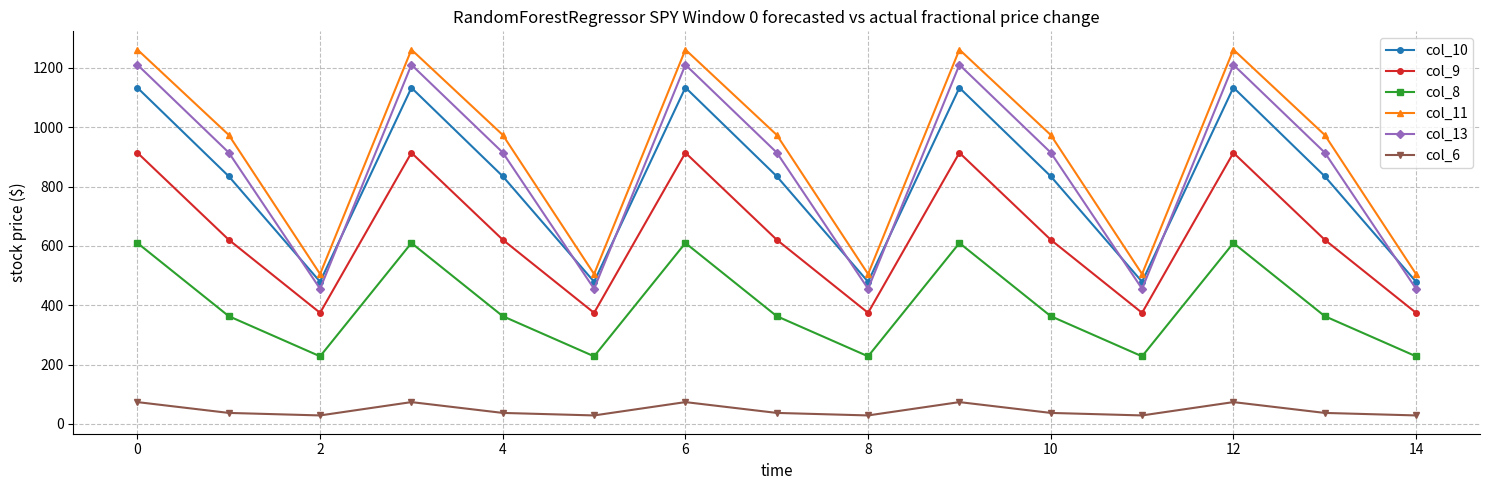

Which series has the largest total across all categories?

col_11